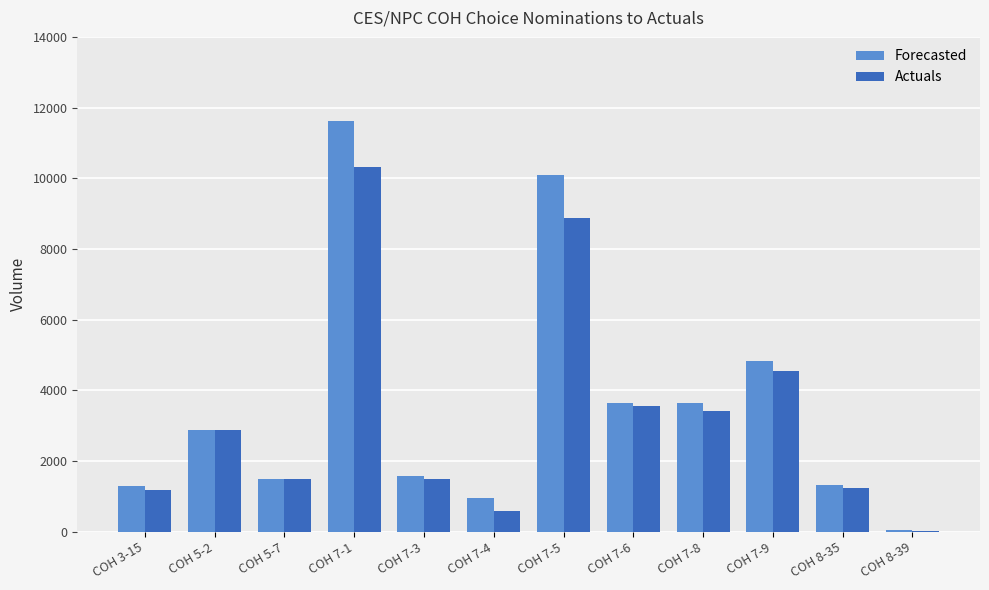

What is the sum of all Forecasted values?

43412